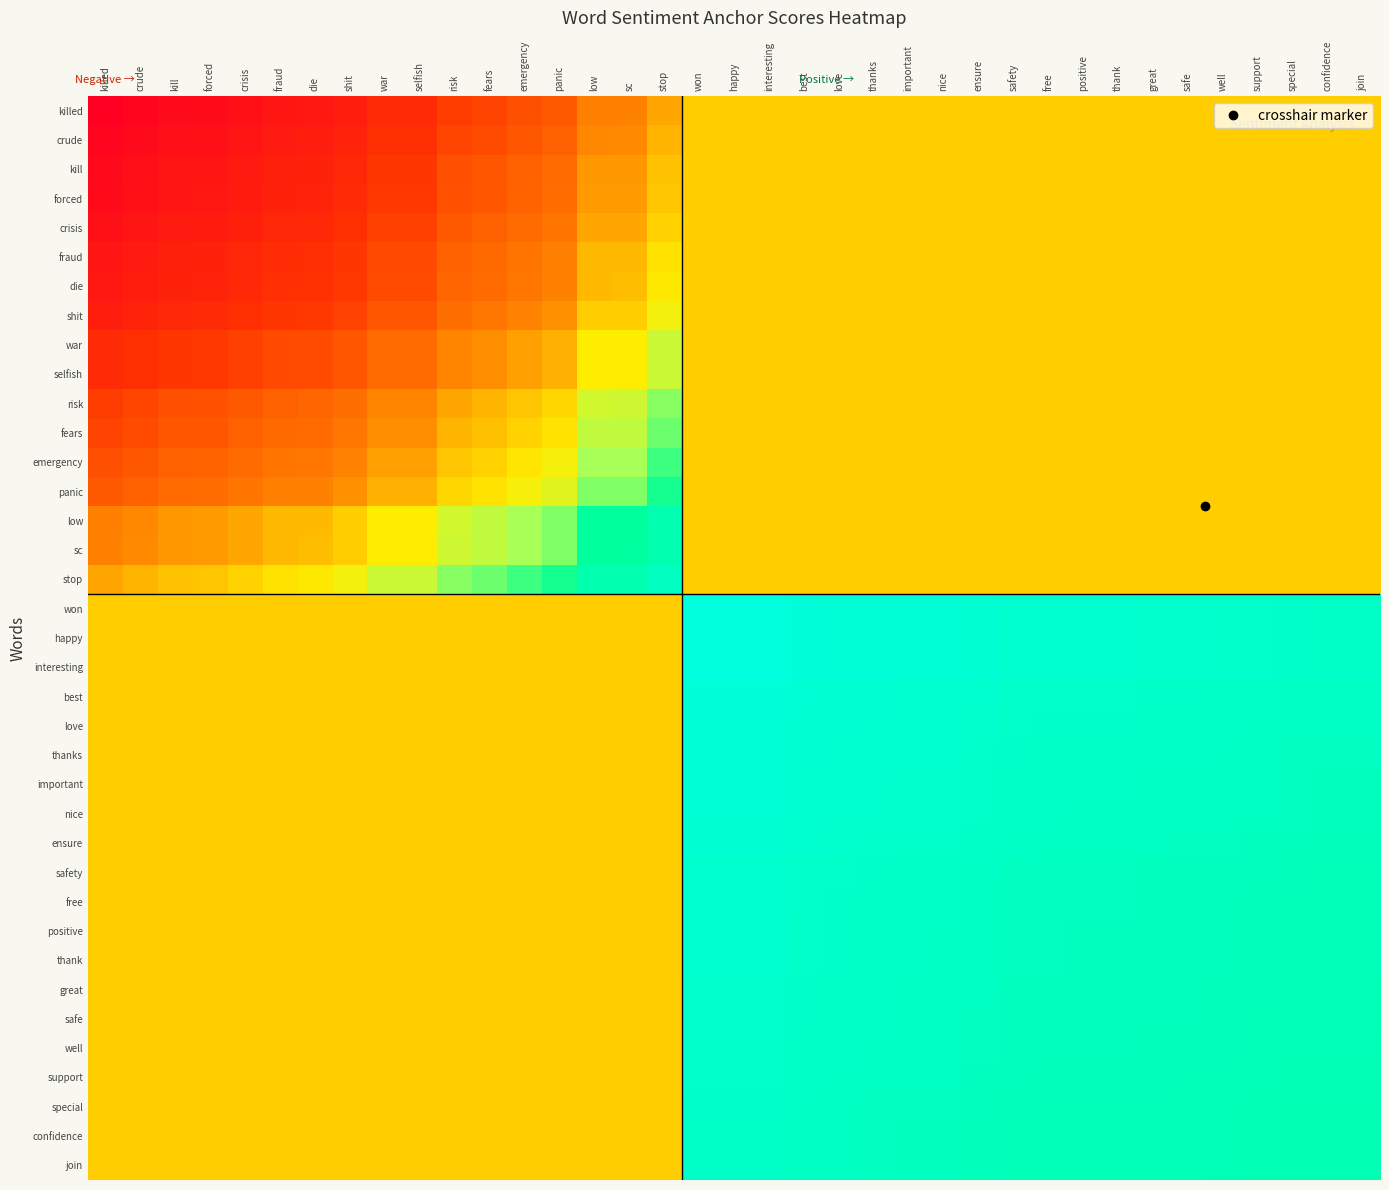

Reading left to right, transcribe all the data shown in this chart.

killed: killed=0.0	crude=0.0	kill=0.0	forced=0.0	crisis=0.1	fraud=0.1	die=0.1	shit=0.1	war=0.2	selfish=0.2	risk=0.2	fears=0.2	emergency=0.3	panic=0.3	low=0.4	sc=0.4	stop=0.4	won=0.5	happy=0.5	interesting=0.5	best=0.5	love=0.5	thanks=0.5	important=0.5	nice=0.5	ensure=0.5	safety=0.5	free=0.5	positive=0.5	thank=0.5	great=0.5	safe=0.5	well=0.5	support=0.5	special=0.5	confidence=0.5	join=0.5
crude: killed=0.0	crude=0.0	kill=0.1	forced=0.1	crisis=0.1	fraud=0.1	die=0.1	shit=0.1	war=0.2	selfish=0.2	risk=0.2	fears=0.3	emergency=0.3	panic=0.3	low=0.4	sc=0.4	stop=0.5	won=0.5	happy=0.5	interesting=0.5	best=0.5	love=0.5	thanks=0.5	important=0.5	nice=0.5	ensure=0.5	safety=0.5	free=0.5	positive=0.5	thank=0.5	great=0.5	safe=0.5	well=0.5	support=0.5	special=0.5	confidence=0.5	join=0.5
kill: killed=0.0	crude=0.1	kill=0.1	forced=0.1	crisis=0.1	fraud=0.1	die=0.1	shit=0.2	war=0.2	selfish=0.2	risk=0.3	fears=0.3	emergency=0.3	panic=0.3	low=0.4	sc=0.4	stop=0.5	won=0.5	happy=0.5	interesting=0.5	best=0.5	love=0.5	thanks=0.5	important=0.5	nice=0.5	ensure=0.5	safety=0.5	free=0.5	positive=0.5	thank=0.5	great=0.5	safe=0.5	well=0.5	support=0.5	special=0.5	confidence=0.5	join=0.5
forced: killed=0.0	crude=0.1	kill=0.1	forced=0.1	crisis=0.1	fraud=0.1	die=0.1	shit=0.2	war=0.2	selfish=0.2	risk=0.3	fears=0.3	emergency=0.3	panic=0.3	low=0.4	sc=0.4	stop=0.5	won=0.5	happy=0.5	interesting=0.5	best=0.5	love=0.5	thanks=0.5	important=0.5	nice=0.5	ensure=0.5	safety=0.5	free=0.5	positive=0.5	thank=0.5	great=0.5	safe=0.5	well=0.5	support=0.5	special=0.5	confidence=0.5	join=0.5
crisis: killed=0.1	crude=0.1	kill=0.1	forced=0.1	crisis=0.1	fraud=0.2	die=0.2	shit=0.2	war=0.2	selfish=0.2	risk=0.3	fears=0.3	emergency=0.3	panic=0.4	low=0.4	sc=0.4	stop=0.5	won=0.5	happy=0.5	interesting=0.5	best=0.5	love=0.5	thanks=0.5	important=0.5	nice=0.5	ensure=0.5	safety=0.5	free=0.5	positive=0.5	thank=0.5	great=0.5	safe=0.5	well=0.5	support=0.5	special=0.5	confidence=0.5	join=0.5
fraud: killed=0.1	crude=0.1	kill=0.1	forced=0.1	crisis=0.2	fraud=0.2	die=0.2	shit=0.2	war=0.3	selfish=0.3	risk=0.3	fears=0.3	emergency=0.4	panic=0.4	low=0.5	sc=0.5	stop=0.5	won=0.5	happy=0.5	interesting=0.5	best=0.5	love=0.5	thanks=0.5	important=0.5	nice=0.5	ensure=0.5	safety=0.5	free=0.5	positive=0.5	thank=0.5	great=0.5	safe=0.5	well=0.5	support=0.5	special=0.5	confidence=0.5	join=0.5
die: killed=0.1	crude=0.1	kill=0.1	forced=0.1	crisis=0.2	fraud=0.2	die=0.2	shit=0.2	war=0.3	selfish=0.3	risk=0.3	fears=0.3	emergency=0.4	panic=0.4	low=0.5	sc=0.5	stop=0.5	won=0.5	happy=0.5	interesting=0.5	best=0.5	love=0.5	thanks=0.5	important=0.5	nice=0.5	ensure=0.5	safety=0.5	free=0.5	positive=0.5	thank=0.5	great=0.5	safe=0.5	well=0.5	support=0.5	special=0.5	confidence=0.5	join=0.5
shit: killed=0.1	crude=0.1	kill=0.2	forced=0.2	crisis=0.2	fraud=0.2	die=0.2	shit=0.2	war=0.3	selfish=0.3	risk=0.3	fears=0.4	emergency=0.4	panic=0.4	low=0.5	sc=0.5	stop=0.6	won=0.5	happy=0.5	interesting=0.5	best=0.5	love=0.5	thanks=0.5	important=0.5	nice=0.5	ensure=0.5	safety=0.5	free=0.5	positive=0.5	thank=0.5	great=0.5	safe=0.5	well=0.5	support=0.5	special=0.5	confidence=0.5	join=0.5
war: killed=0.2	crude=0.2	kill=0.2	forced=0.2	crisis=0.2	fraud=0.3	die=0.3	shit=0.3	war=0.3	selfish=0.3	risk=0.4	fears=0.4	emergency=0.4	panic=0.5	low=0.5	sc=0.6	stop=0.6	won=0.5	happy=0.5	interesting=0.5	best=0.5	love=0.5	thanks=0.5	important=0.5	nice=0.5	ensure=0.5	safety=0.5	free=0.5	positive=0.5	thank=0.5	great=0.5	safe=0.5	well=0.5	support=0.5	special=0.5	confidence=0.5	join=0.5
selfish: killed=0.2	crude=0.2	kill=0.2	forced=0.2	crisis=0.2	fraud=0.3	die=0.3	shit=0.3	war=0.3	selfish=0.3	risk=0.4	fears=0.4	emergency=0.4	panic=0.5	low=0.5	sc=0.6	stop=0.6	won=0.5	happy=0.5	interesting=0.5	best=0.5	love=0.5	thanks=0.5	important=0.5	nice=0.5	ensure=0.5	safety=0.5	free=0.5	positive=0.5	thank=0.5	great=0.5	safe=0.5	well=0.5	support=0.5	special=0.5	confidence=0.5	join=0.5
risk: killed=0.2	crude=0.2	kill=0.3	forced=0.3	crisis=0.3	fraud=0.3	die=0.3	shit=0.3	war=0.4	selfish=0.4	risk=0.4	fears=0.5	emergency=0.5	panic=0.5	low=0.6	sc=0.6	stop=0.7	won=0.5	happy=0.5	interesting=0.5	best=0.5	love=0.5	thanks=0.5	important=0.5	nice=0.5	ensure=0.5	safety=0.5	free=0.5	positive=0.5	thank=0.5	great=0.5	safe=0.5	well=0.5	support=0.5	special=0.5	confidence=0.5	join=0.5
fears: killed=0.2	crude=0.3	kill=0.3	forced=0.3	crisis=0.3	fraud=0.3	die=0.3	shit=0.4	war=0.4	selfish=0.4	risk=0.5	fears=0.5	emergency=0.5	panic=0.5	low=0.6	sc=0.6	stop=0.7	won=0.5	happy=0.5	interesting=0.5	best=0.5	love=0.5	thanks=0.5	important=0.5	nice=0.5	ensure=0.5	safety=0.5	free=0.5	positive=0.5	thank=0.5	great=0.5	safe=0.5	well=0.5	support=0.5	special=0.5	confidence=0.5	join=0.5
emergency: killed=0.3	crude=0.3	kill=0.3	forced=0.3	crisis=0.3	fraud=0.4	die=0.4	shit=0.4	war=0.4	selfish=0.4	risk=0.5	fears=0.5	emergency=0.5	panic=0.6	low=0.6	sc=0.7	stop=0.7	won=0.5	happy=0.5	interesting=0.5	best=0.5	love=0.5	thanks=0.5	important=0.5	nice=0.5	ensure=0.5	safety=0.5	free=0.5	positive=0.5	thank=0.5	great=0.5	safe=0.5	well=0.5	support=0.5	special=0.5	confidence=0.5	join=0.5
panic: killed=0.3	crude=0.3	kill=0.3	forced=0.3	crisis=0.4	fraud=0.4	die=0.4	shit=0.4	war=0.5	selfish=0.5	risk=0.5	fears=0.5	emergency=0.6	panic=0.6	low=0.7	sc=0.7	stop=0.7	won=0.5	happy=0.5	interesting=0.5	best=0.5	love=0.5	thanks=0.5	important=0.5	nice=0.5	ensure=0.5	safety=0.5	free=0.5	positive=0.5	thank=0.5	great=0.5	safe=0.5	well=0.5	support=0.5	special=0.5	confidence=0.5	join=0.5
low: killed=0.4	crude=0.4	kill=0.4	forced=0.4	crisis=0.4	fraud=0.5	die=0.5	shit=0.5	war=0.5	selfish=0.5	risk=0.6	fears=0.6	emergency=0.6	panic=0.7	low=0.8	sc=0.8	stop=0.8	won=0.5	happy=0.5	interesting=0.5	best=0.5	love=0.5	thanks=0.5	important=0.5	nice=0.5	ensure=0.5	safety=0.5	free=0.5	positive=0.5	thank=0.5	great=0.5	safe=0.5	well=0.5	support=0.5	special=0.5	confidence=0.5	join=0.5
sc: killed=0.4	crude=0.4	kill=0.4	forced=0.4	crisis=0.4	fraud=0.5	die=0.5	shit=0.5	war=0.6	selfish=0.6	risk=0.6	fears=0.6	emergency=0.7	panic=0.7	low=0.8	sc=0.8	stop=0.8	won=0.5	happy=0.5	interesting=0.5	best=0.5	love=0.5	thanks=0.5	important=0.5	nice=0.5	ensure=0.5	safety=0.5	free=0.5	positive=0.5	thank=0.5	great=0.5	safe=0.5	well=0.5	support=0.5	special=0.5	confidence=0.5	join=0.5
stop: killed=0.4	crude=0.5	kill=0.5	forced=0.5	crisis=0.5	fraud=0.5	die=0.5	shit=0.6	war=0.6	selfish=0.6	risk=0.7	fears=0.7	emergency=0.7	panic=0.7	low=0.8	sc=0.8	stop=0.9	won=0.5	happy=0.5	interesting=0.5	best=0.5	love=0.5	thanks=0.5	important=0.5	nice=0.5	ensure=0.5	safety=0.5	free=0.5	positive=0.5	thank=0.5	great=0.5	safe=0.5	well=0.5	support=0.5	special=0.5	confidence=0.5	join=0.5
won: killed=0.5	crude=0.5	kill=0.5	forced=0.5	crisis=0.5	fraud=0.5	die=0.5	shit=0.5	war=0.5	selfish=0.5	risk=0.5	fears=0.5	emergency=0.5	panic=0.5	low=0.5	sc=0.5	stop=0.5	won=1.0	happy=1.0	interesting=1.0	best=1.0	love=1.0	thanks=1.0	important=1.0	nice=1.0	ensure=1.0	safety=0.9	free=0.9	positive=0.9	thank=0.9	great=0.9	safe=0.9	well=0.9	support=0.9	special=0.9	confidence=0.9	join=0.9
happy: killed=0.5	crude=0.5	kill=0.5	forced=0.5	crisis=0.5	fraud=0.5	die=0.5	shit=0.5	war=0.5	selfish=0.5	risk=0.5	fears=0.5	emergency=0.5	panic=0.5	low=0.5	sc=0.5	stop=0.5	won=1.0	happy=1.0	interesting=1.0	best=1.0	love=1.0	thanks=1.0	important=1.0	nice=1.0	ensure=1.0	safety=0.9	free=0.9	positive=0.9	thank=0.9	great=0.9	safe=0.9	well=0.9	support=0.9	special=0.9	confidence=0.9	join=0.9
interesting: killed=0.5	crude=0.5	kill=0.5	forced=0.5	crisis=0.5	fraud=0.5	die=0.5	shit=0.5	war=0.5	selfish=0.5	risk=0.5	fears=0.5	emergency=0.5	panic=0.5	low=0.5	sc=0.5	stop=0.5	won=1.0	happy=1.0	interesting=1.0	best=1.0	love=1.0	thanks=1.0	important=1.0	nice=1.0	ensure=1.0	safety=0.9	free=0.9	positive=0.9	thank=0.9	great=0.9	safe=0.9	well=0.9	support=0.9	special=0.9	confidence=0.9	join=0.9
best: killed=0.5	crude=0.5	kill=0.5	forced=0.5	crisis=0.5	fraud=0.5	die=0.5	shit=0.5	war=0.5	selfish=0.5	risk=0.5	fears=0.5	emergency=0.5	panic=0.5	low=0.5	sc=0.5	stop=0.5	won=1.0	happy=1.0	interesting=1.0	best=1.0	love=1.0	thanks=1.0	important=1.0	nice=1.0	ensure=0.9	safety=0.9	free=0.9	positive=0.9	thank=0.9	great=0.9	safe=0.9	well=0.9	support=0.9	special=0.9	confidence=0.9	join=0.9
love: killed=0.5	crude=0.5	kill=0.5	forced=0.5	crisis=0.5	fraud=0.5	die=0.5	shit=0.5	war=0.5	selfish=0.5	risk=0.5	fears=0.5	emergency=0.5	panic=0.5	low=0.5	sc=0.5	stop=0.5	won=1.0	happy=1.0	interesting=1.0	best=1.0	love=1.0	thanks=1.0	important=0.9	nice=0.9	ensure=0.9	safety=0.9	free=0.9	positive=0.9	thank=0.9	great=0.9	safe=0.9	well=0.9	support=0.9	special=0.9	confidence=0.9	join=0.9
thanks: killed=0.5	crude=0.5	kill=0.5	forced=0.5	crisis=0.5	fraud=0.5	die=0.5	shit=0.5	war=0.5	selfish=0.5	risk=0.5	fears=0.5	emergency=0.5	panic=0.5	low=0.5	sc=0.5	stop=0.5	won=1.0	happy=1.0	interesting=1.0	best=1.0	love=1.0	thanks=0.9	important=0.9	nice=0.9	ensure=0.9	safety=0.9	free=0.9	positive=0.9	thank=0.9	great=0.9	safe=0.9	well=0.9	support=0.9	special=0.9	confidence=0.9	join=0.9
important: killed=0.5	crude=0.5	kill=0.5	forced=0.5	crisis=0.5	fraud=0.5	die=0.5	shit=0.5	war=0.5	selfish=0.5	risk=0.5	fears=0.5	emergency=0.5	panic=0.5	low=0.5	sc=0.5	stop=0.5	won=1.0	happy=1.0	interesting=1.0	best=1.0	love=0.9	thanks=0.9	important=0.9	nice=0.9	ensure=0.9	safety=0.9	free=0.9	positive=0.9	thank=0.9	great=0.9	safe=0.9	well=0.9	support=0.9	special=0.9	confidence=0.9	join=0.9
nice: killed=0.5	crude=0.5	kill=0.5	forced=0.5	crisis=0.5	fraud=0.5	die=0.5	shit=0.5	war=0.5	selfish=0.5	risk=0.5	fears=0.5	emergency=0.5	panic=0.5	low=0.5	sc=0.5	stop=0.5	won=1.0	happy=1.0	interesting=1.0	best=1.0	love=0.9	thanks=0.9	important=0.9	nice=0.9	ensure=0.9	safety=0.9	free=0.9	positive=0.9	thank=0.9	great=0.9	safe=0.9	well=0.9	support=0.9	special=0.9	confidence=0.9	join=0.9
ensure: killed=0.5	crude=0.5	kill=0.5	forced=0.5	crisis=0.5	fraud=0.5	die=0.5	shit=0.5	war=0.5	selfish=0.5	risk=0.5	fears=0.5	emergency=0.5	panic=0.5	low=0.5	sc=0.5	stop=0.5	won=1.0	happy=1.0	interesting=1.0	best=0.9	love=0.9	thanks=0.9	important=0.9	nice=0.9	ensure=0.9	safety=0.9	free=0.9	positive=0.9	thank=0.9	great=0.9	safe=0.9	well=0.9	support=0.9	special=0.9	confidence=0.9	join=0.9
safety: killed=0.5	crude=0.5	kill=0.5	forced=0.5	crisis=0.5	fraud=0.5	die=0.5	shit=0.5	war=0.5	selfish=0.5	risk=0.5	fears=0.5	emergency=0.5	panic=0.5	low=0.5	sc=0.5	stop=0.5	won=0.9	happy=0.9	interesting=0.9	best=0.9	love=0.9	thanks=0.9	important=0.9	nice=0.9	ensure=0.9	safety=0.9	free=0.9	positive=0.9	thank=0.9	great=0.9	safe=0.9	well=0.9	support=0.9	special=0.9	confidence=0.9	join=0.9
free: killed=0.5	crude=0.5	kill=0.5	forced=0.5	crisis=0.5	fraud=0.5	die=0.5	shit=0.5	war=0.5	selfish=0.5	risk=0.5	fears=0.5	emergency=0.5	panic=0.5	low=0.5	sc=0.5	stop=0.5	won=0.9	happy=0.9	interesting=0.9	best=0.9	love=0.9	thanks=0.9	important=0.9	nice=0.9	ensure=0.9	safety=0.9	free=0.9	positive=0.9	thank=0.9	great=0.9	safe=0.9	well=0.9	support=0.9	special=0.9	confidence=0.9	join=0.9
positive: killed=0.5	crude=0.5	kill=0.5	forced=0.5	crisis=0.5	fraud=0.5	die=0.5	shit=0.5	war=0.5	selfish=0.5	risk=0.5	fears=0.5	emergency=0.5	panic=0.5	low=0.5	sc=0.5	stop=0.5	won=0.9	happy=0.9	interesting=0.9	best=0.9	love=0.9	thanks=0.9	important=0.9	nice=0.9	ensure=0.9	safety=0.9	free=0.9	positive=0.9	thank=0.9	great=0.9	safe=0.9	well=0.9	support=0.9	special=0.9	confidence=0.9	join=0.9
thank: killed=0.5	crude=0.5	kill=0.5	forced=0.5	crisis=0.5	fraud=0.5	die=0.5	shit=0.5	war=0.5	selfish=0.5	risk=0.5	fears=0.5	emergency=0.5	panic=0.5	low=0.5	sc=0.5	stop=0.5	won=0.9	happy=0.9	interesting=0.9	best=0.9	love=0.9	thanks=0.9	important=0.9	nice=0.9	ensure=0.9	safety=0.9	free=0.9	positive=0.9	thank=0.9	great=0.9	safe=0.9	well=0.9	support=0.9	special=0.9	confidence=0.9	join=0.9
great: killed=0.5	crude=0.5	kill=0.5	forced=0.5	crisis=0.5	fraud=0.5	die=0.5	shit=0.5	war=0.5	selfish=0.5	risk=0.5	fears=0.5	emergency=0.5	panic=0.5	low=0.5	sc=0.5	stop=0.5	won=0.9	happy=0.9	interesting=0.9	best=0.9	love=0.9	thanks=0.9	important=0.9	nice=0.9	ensure=0.9	safety=0.9	free=0.9	positive=0.9	thank=0.9	great=0.9	safe=0.9	well=0.9	support=0.9	special=0.9	confidence=0.9	join=0.9
safe: killed=0.5	crude=0.5	kill=0.5	forced=0.5	crisis=0.5	fraud=0.5	die=0.5	shit=0.5	war=0.5	selfish=0.5	risk=0.5	fears=0.5	emergency=0.5	panic=0.5	low=0.5	sc=0.5	stop=0.5	won=0.9	happy=0.9	interesting=0.9	best=0.9	love=0.9	thanks=0.9	important=0.9	nice=0.9	ensure=0.9	safety=0.9	free=0.9	positive=0.9	thank=0.9	great=0.9	safe=0.9	well=0.9	support=0.9	special=0.9	confidence=0.9	join=0.9
well: killed=0.5	crude=0.5	kill=0.5	forced=0.5	crisis=0.5	fraud=0.5	die=0.5	shit=0.5	war=0.5	selfish=0.5	risk=0.5	fears=0.5	emergency=0.5	panic=0.5	low=0.5	sc=0.5	stop=0.5	won=0.9	happy=0.9	interesting=0.9	best=0.9	love=0.9	thanks=0.9	important=0.9	nice=0.9	ensure=0.9	safety=0.9	free=0.9	positive=0.9	thank=0.9	great=0.9	safe=0.9	well=0.9	support=0.9	special=0.9	confidence=0.9	join=0.9
support: killed=0.5	crude=0.5	kill=0.5	forced=0.5	crisis=0.5	fraud=0.5	die=0.5	shit=0.5	war=0.5	selfish=0.5	risk=0.5	fears=0.5	emergency=0.5	panic=0.5	low=0.5	sc=0.5	stop=0.5	won=0.9	happy=0.9	interesting=0.9	best=0.9	love=0.9	thanks=0.9	important=0.9	nice=0.9	ensure=0.9	safety=0.9	free=0.9	positive=0.9	thank=0.9	great=0.9	safe=0.9	well=0.9	support=0.9	special=0.9	confidence=0.9	join=0.9
special: killed=0.5	crude=0.5	kill=0.5	forced=0.5	crisis=0.5	fraud=0.5	die=0.5	shit=0.5	war=0.5	selfish=0.5	risk=0.5	fears=0.5	emergency=0.5	panic=0.5	low=0.5	sc=0.5	stop=0.5	won=0.9	happy=0.9	interesting=0.9	best=0.9	love=0.9	thanks=0.9	important=0.9	nice=0.9	ensure=0.9	safety=0.9	free=0.9	positive=0.9	thank=0.9	great=0.9	safe=0.9	well=0.9	support=0.9	special=0.8	confidence=0.8	join=0.8
confidence: killed=0.5	crude=0.5	kill=0.5	forced=0.5	crisis=0.5	fraud=0.5	die=0.5	shit=0.5	war=0.5	selfish=0.5	risk=0.5	fears=0.5	emergency=0.5	panic=0.5	low=0.5	sc=0.5	stop=0.5	won=0.9	happy=0.9	interesting=0.9	best=0.9	love=0.9	thanks=0.9	important=0.9	nice=0.9	ensure=0.9	safety=0.9	free=0.9	positive=0.9	thank=0.9	great=0.9	safe=0.9	well=0.9	support=0.9	special=0.8	confidence=0.8	join=0.8
join: killed=0.5	crude=0.5	kill=0.5	forced=0.5	crisis=0.5	fraud=0.5	die=0.5	shit=0.5	war=0.5	selfish=0.5	risk=0.5	fears=0.5	emergency=0.5	panic=0.5	low=0.5	sc=0.5	stop=0.5	won=0.9	happy=0.9	interesting=0.9	best=0.9	love=0.9	thanks=0.9	important=0.9	nice=0.9	ensure=0.9	safety=0.9	free=0.9	positive=0.9	thank=0.9	great=0.9	safe=0.9	well=0.9	support=0.9	special=0.8	confidence=0.8	join=0.8